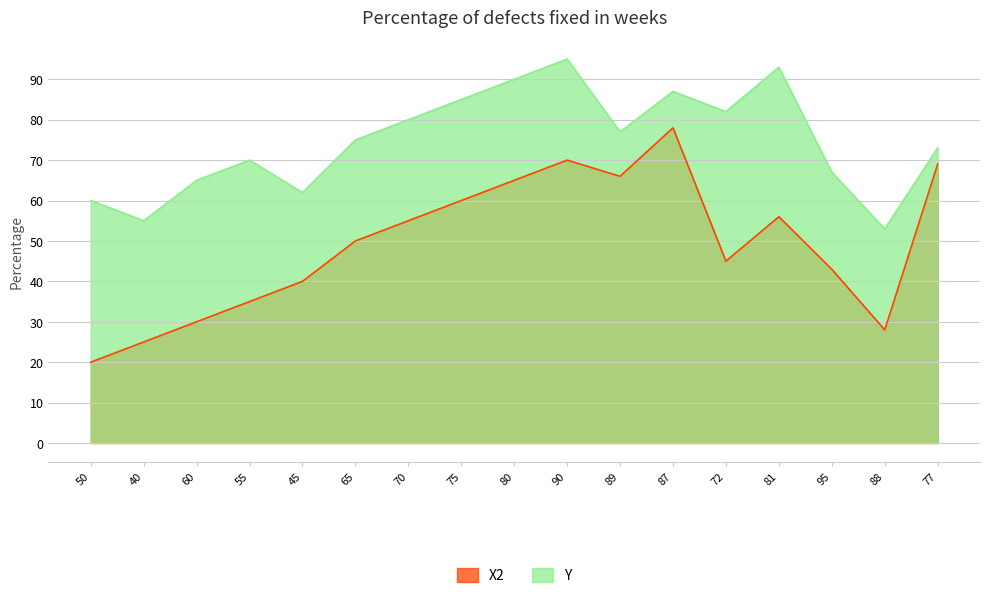

At 70, list the series in order from largest to smallest.

Y, X2